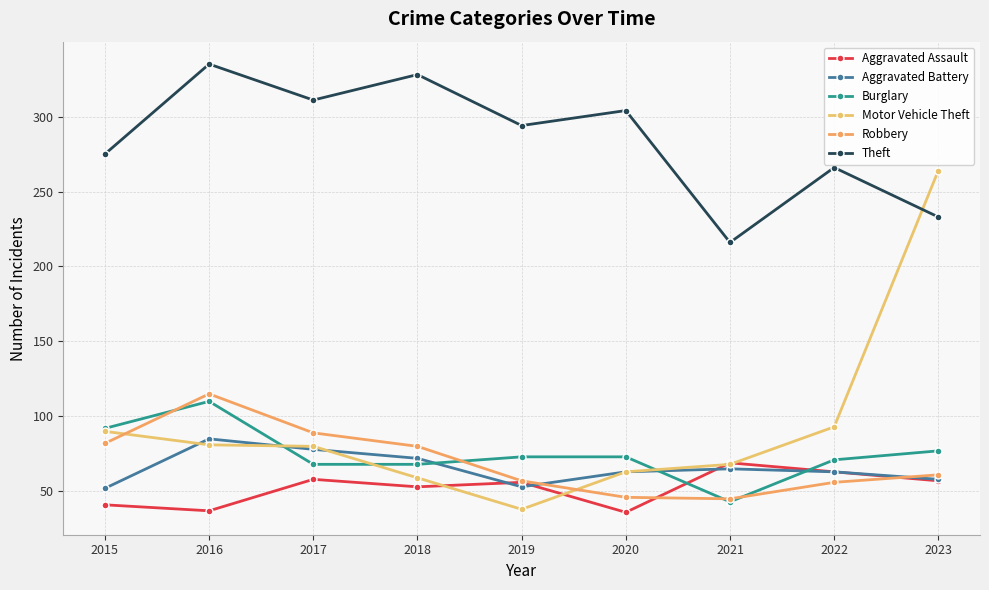

What are all the series names shown in the legend?

Aggravated Assault, Aggravated Battery, Burglary, Motor Vehicle Theft, Robbery, Theft